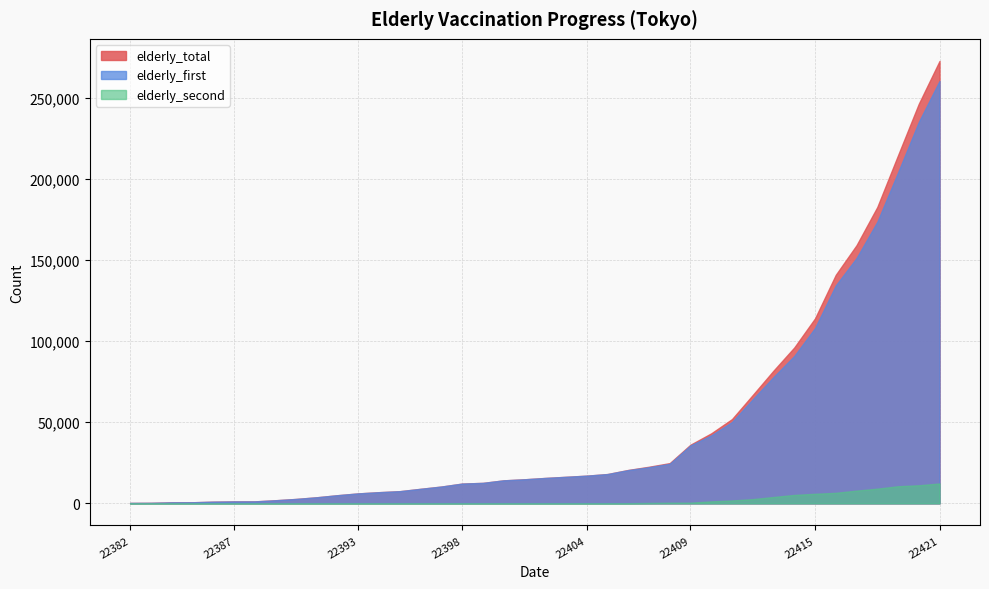

At which category is the sum across all series the highest?

22421